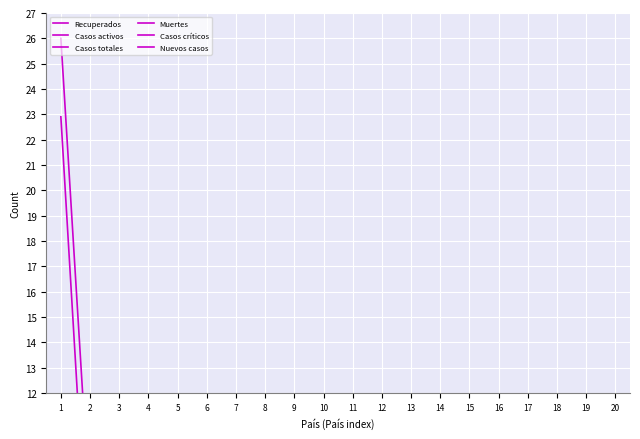

What is the minimum value for Recuperados?

0.3